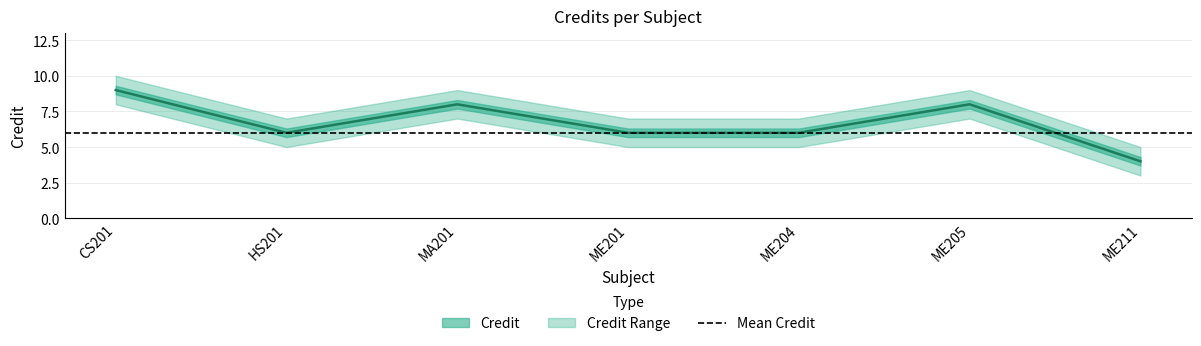

What is the minimum value shown in the chart?

4